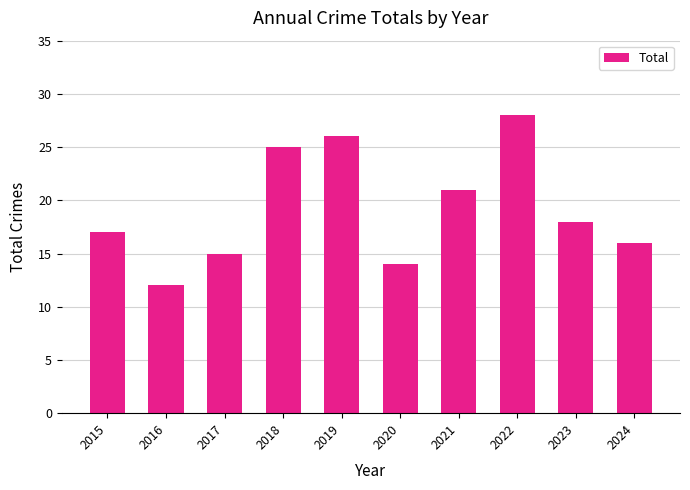

Reading right to left, what are all the values shown in this chart?

16	18	28	21	14	26	25	15	12	17